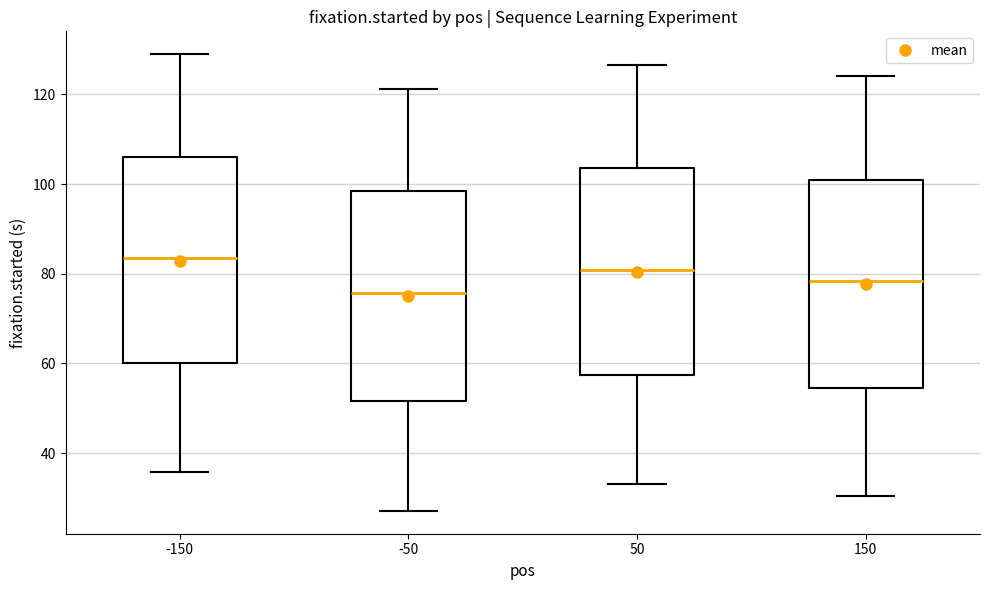

Which box's median line is the lowest?

-50